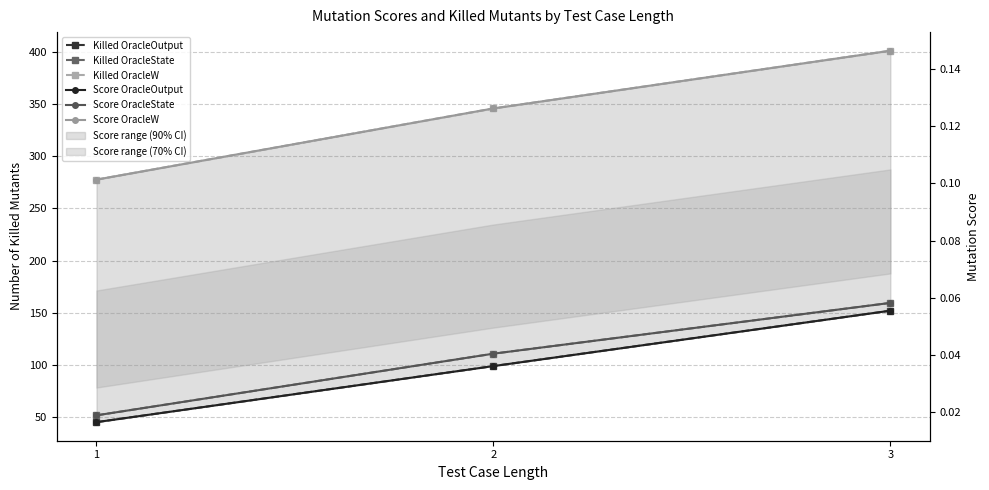

Does the chart display data point markers on the line(s)?

Yes